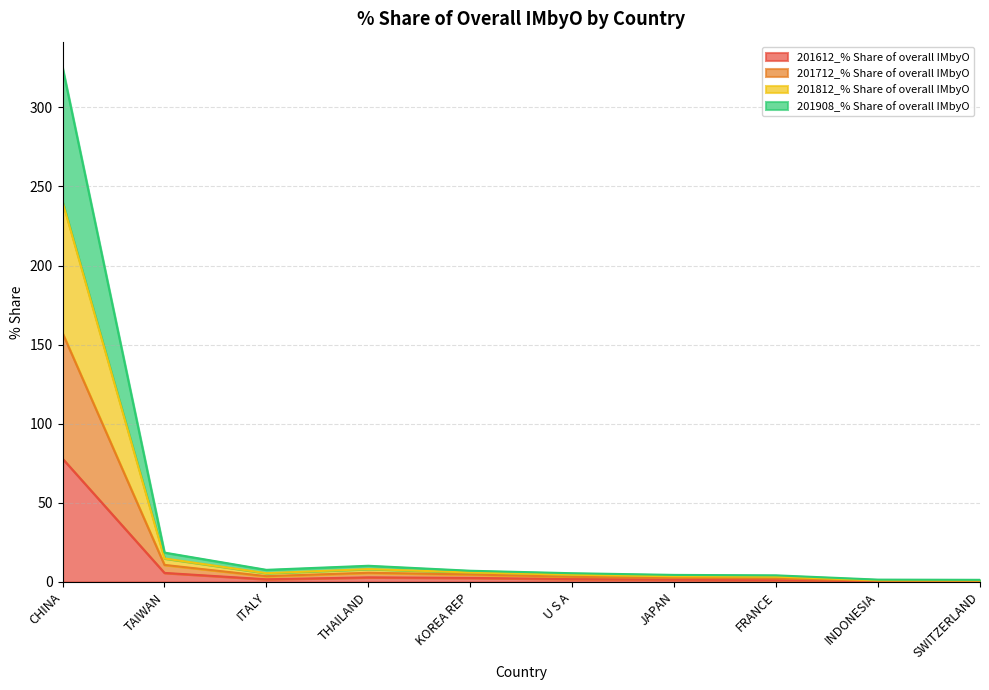

At which category is the sum across all series the highest?

CHINA